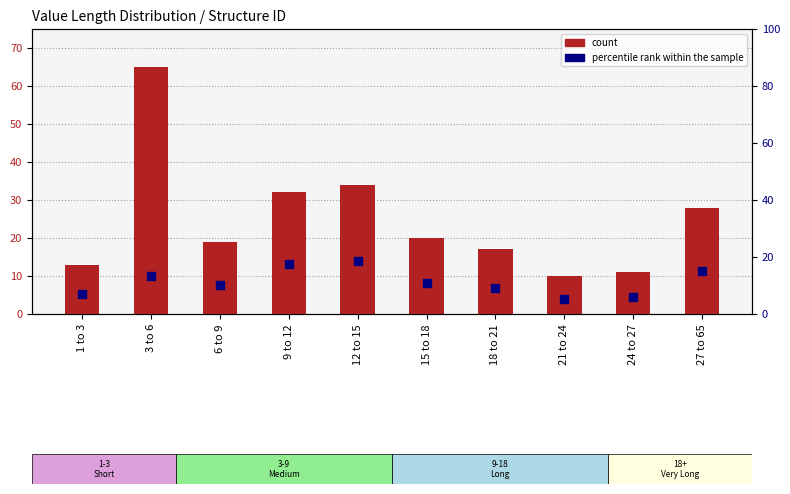

What is the total value across all series at 27 to 65?

43.2